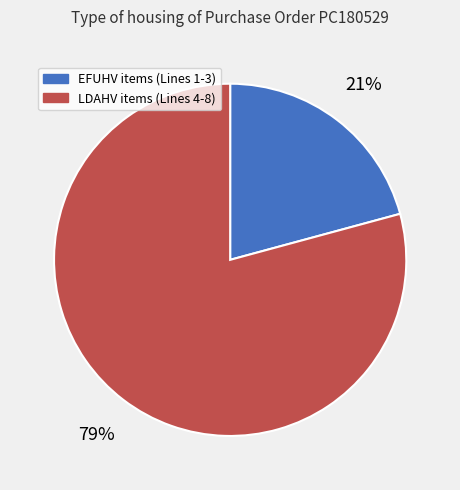

To the nearest percent, what is the average slice percentage?

50%